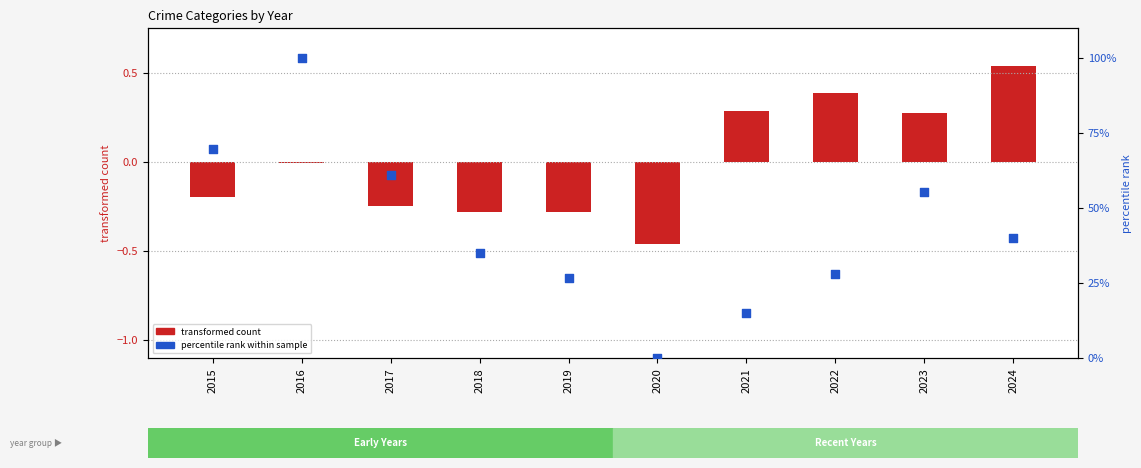

At how many categories does at least one series exceed 0?

9